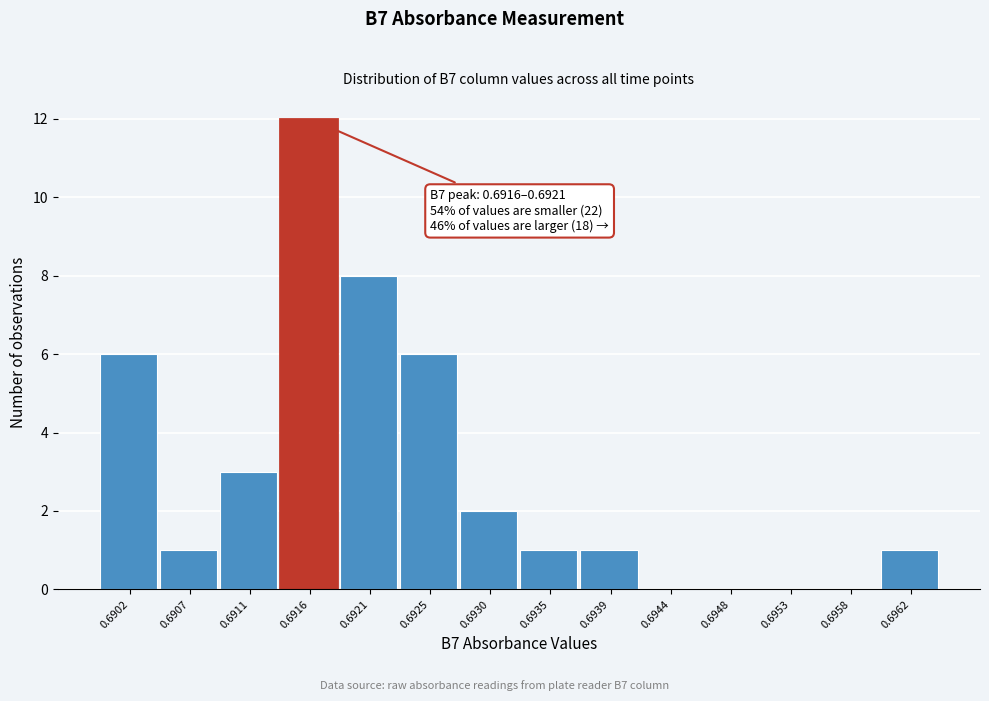

Reading left to right, what are all the values shown in this chart?

0.6902=6	0.6907=1	0.6911=3	0.6916=12	0.6921=8	0.6925=6	0.6930=2	0.6935=1	0.6939=1	0.6944=0	0.6948=0	0.6953=0	0.6958=0	0.6962=1